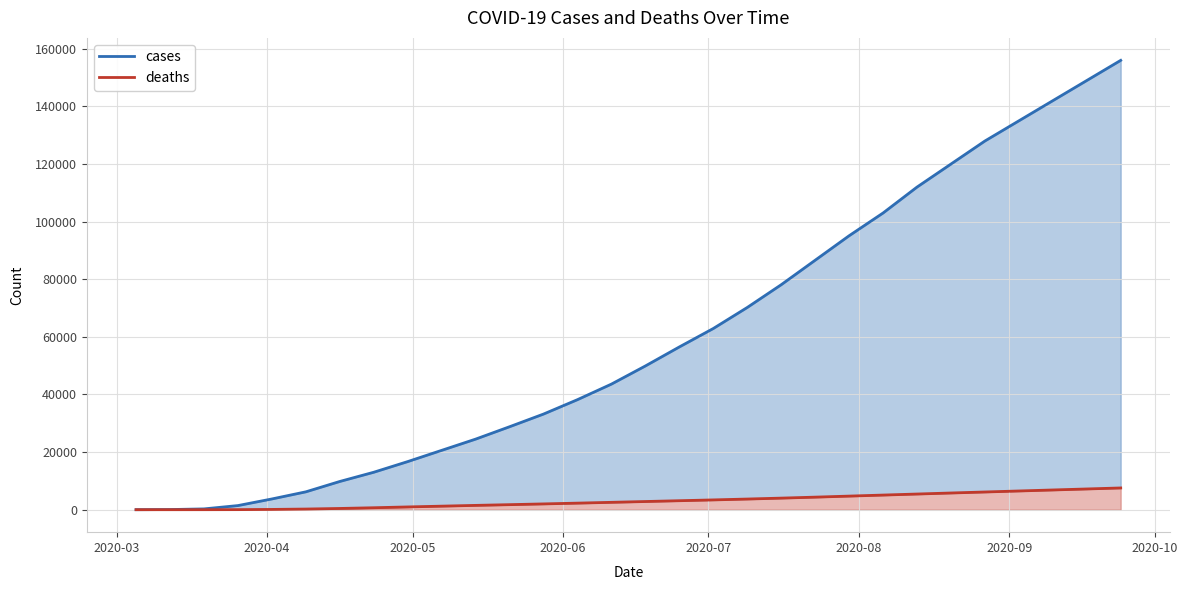

At which label does cases reach its minimum?

2020-03